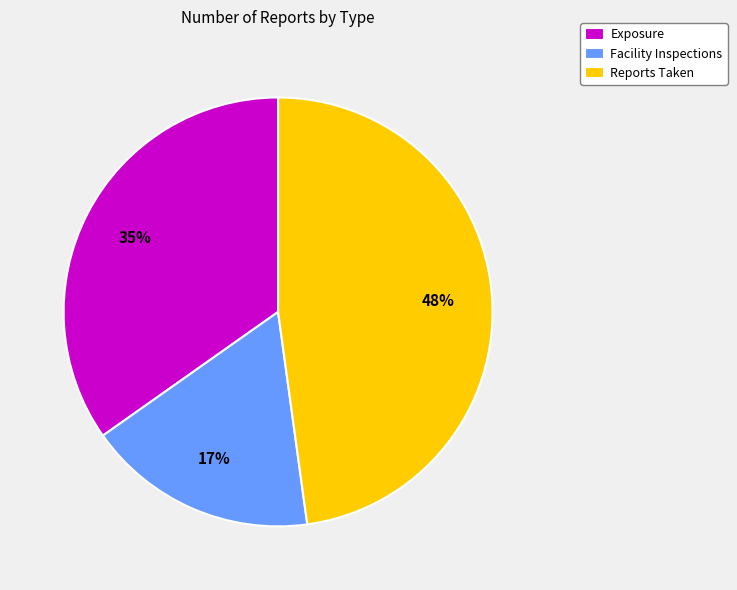

Is Reports Taken the majority of the pie?

No